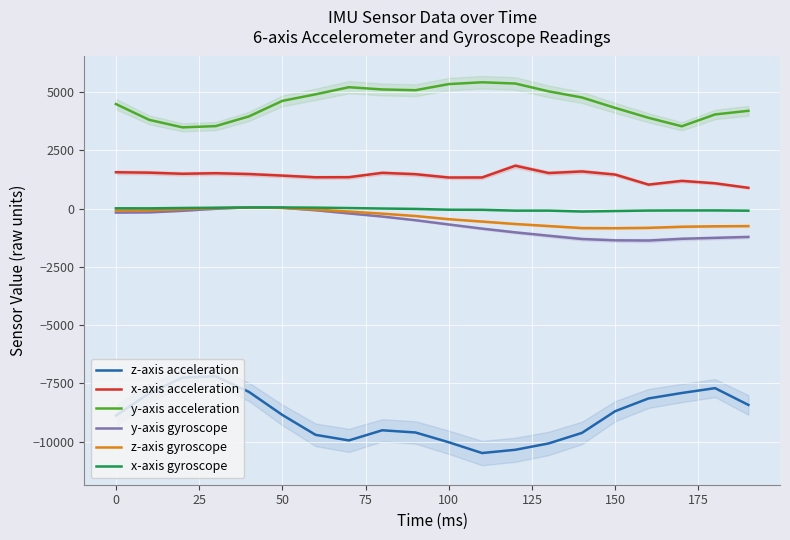

What is the difference between the maximum and minimum values in the z-axis gyroscope series?

889